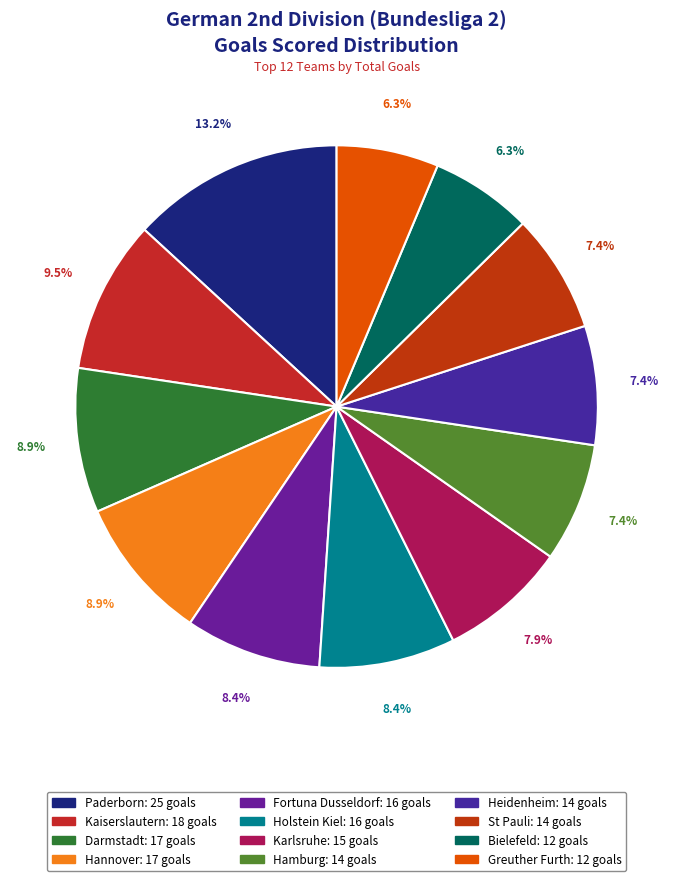

Approximately how many times larger is the value at Darmstadt compared to Hamburg?

1.2